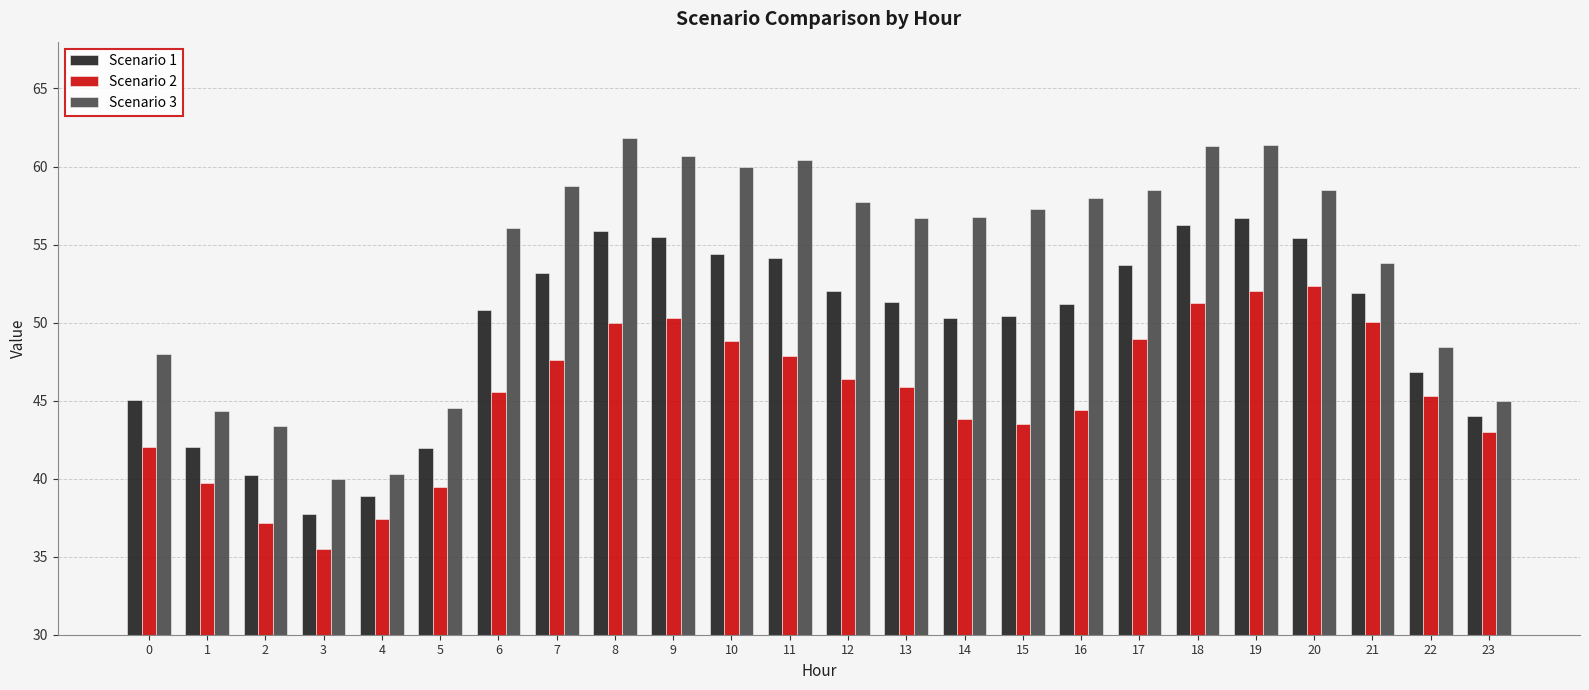

At which category is the sum across all series the highest?

19